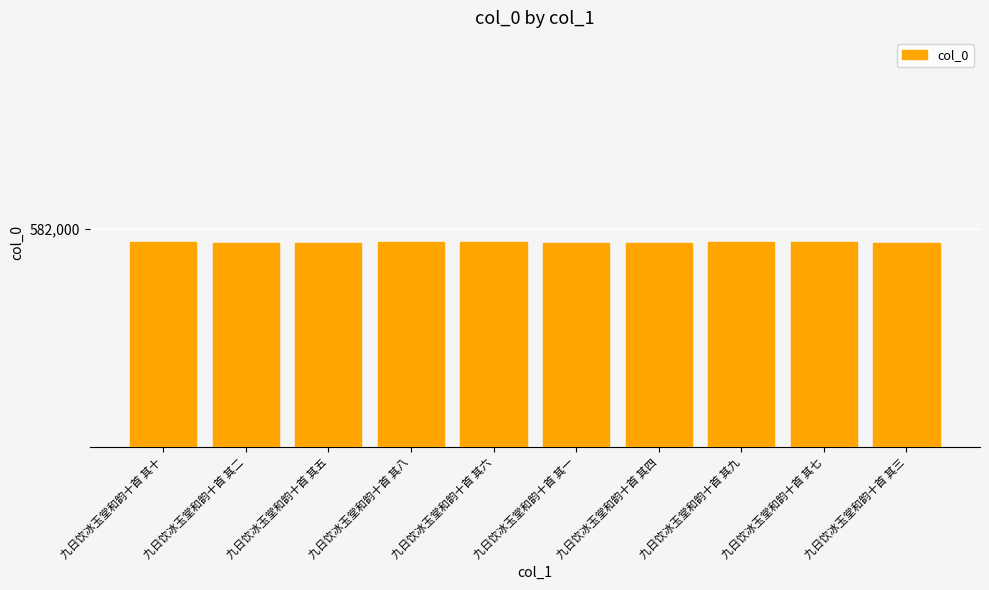

Which category has the highest value across all series?

九日饮冰玉堂和韵十首 其十